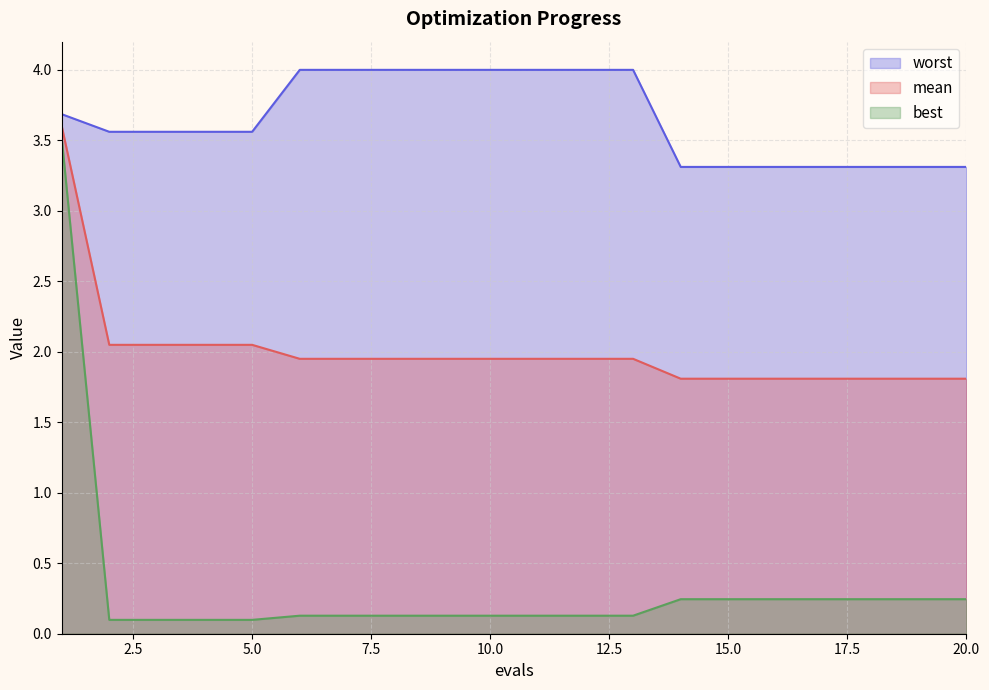

What is the value of the best point at the 14th from the left?

0.2